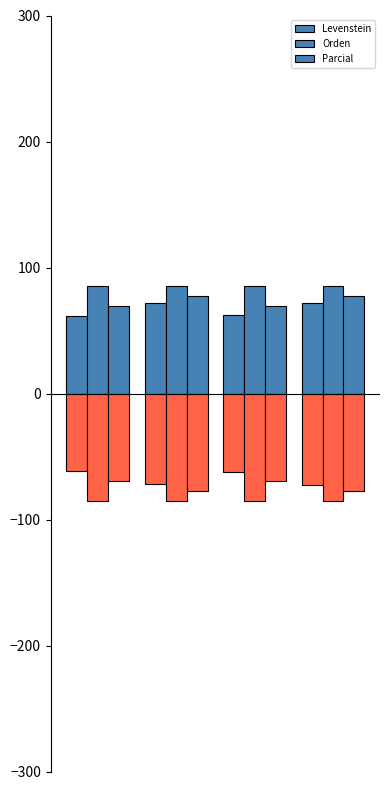

Reading right to left, what are all the values shown in this chart?

Levenstein: 72.2	62.3	71.5	61.8
Orden: 85.5	85.7	85.1	85.3
Parcial: 77.5	69.2	77.5	69.2